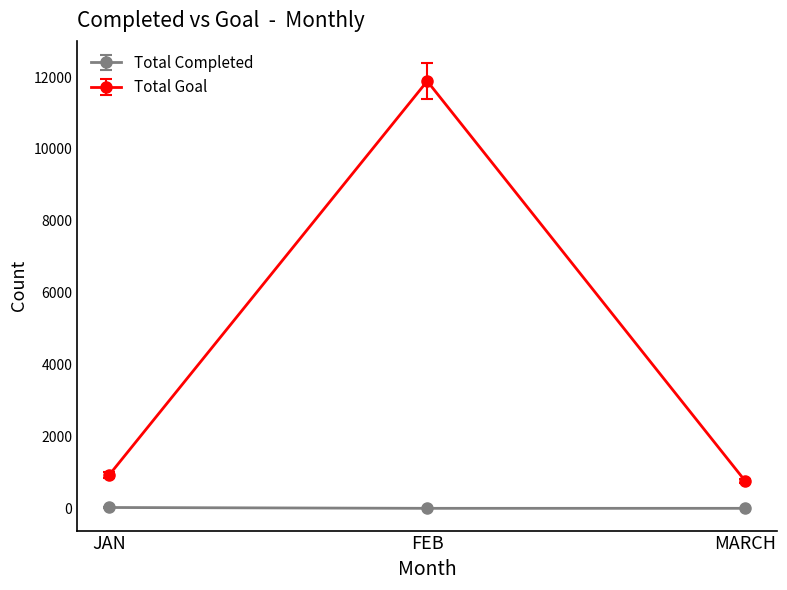

What is the label of the 1st point from the left?

JAN